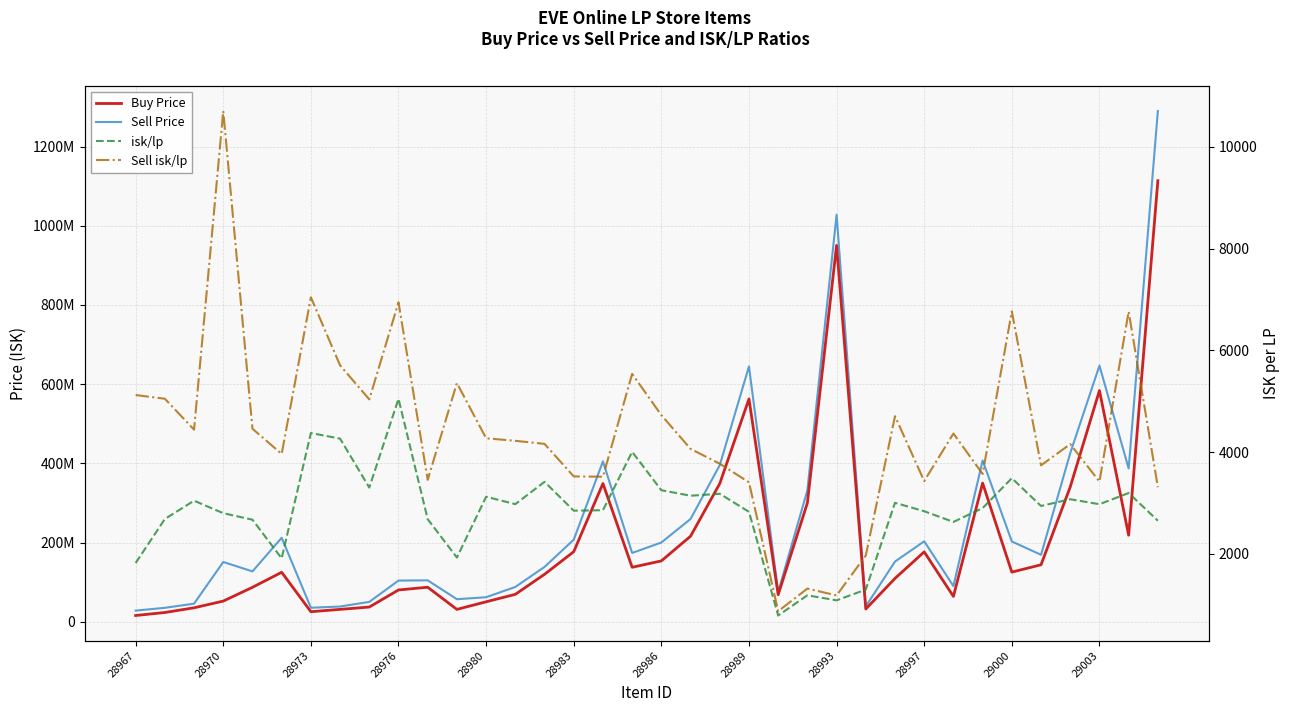

The isk/lp series shows 1300.4 at 25. True or false?

True